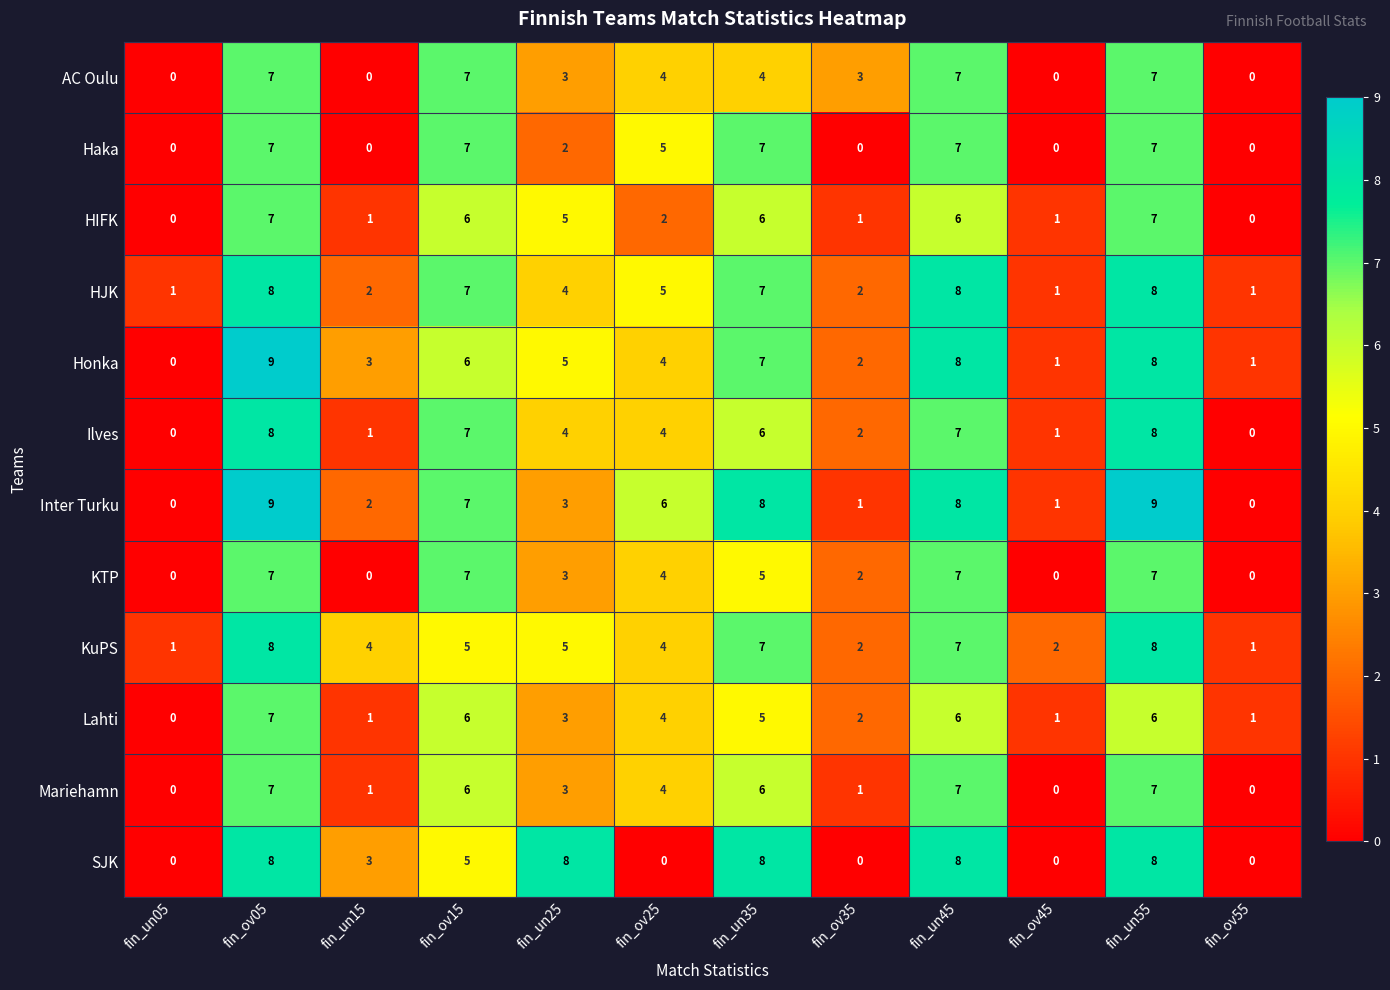

How many data points does each series have?

12